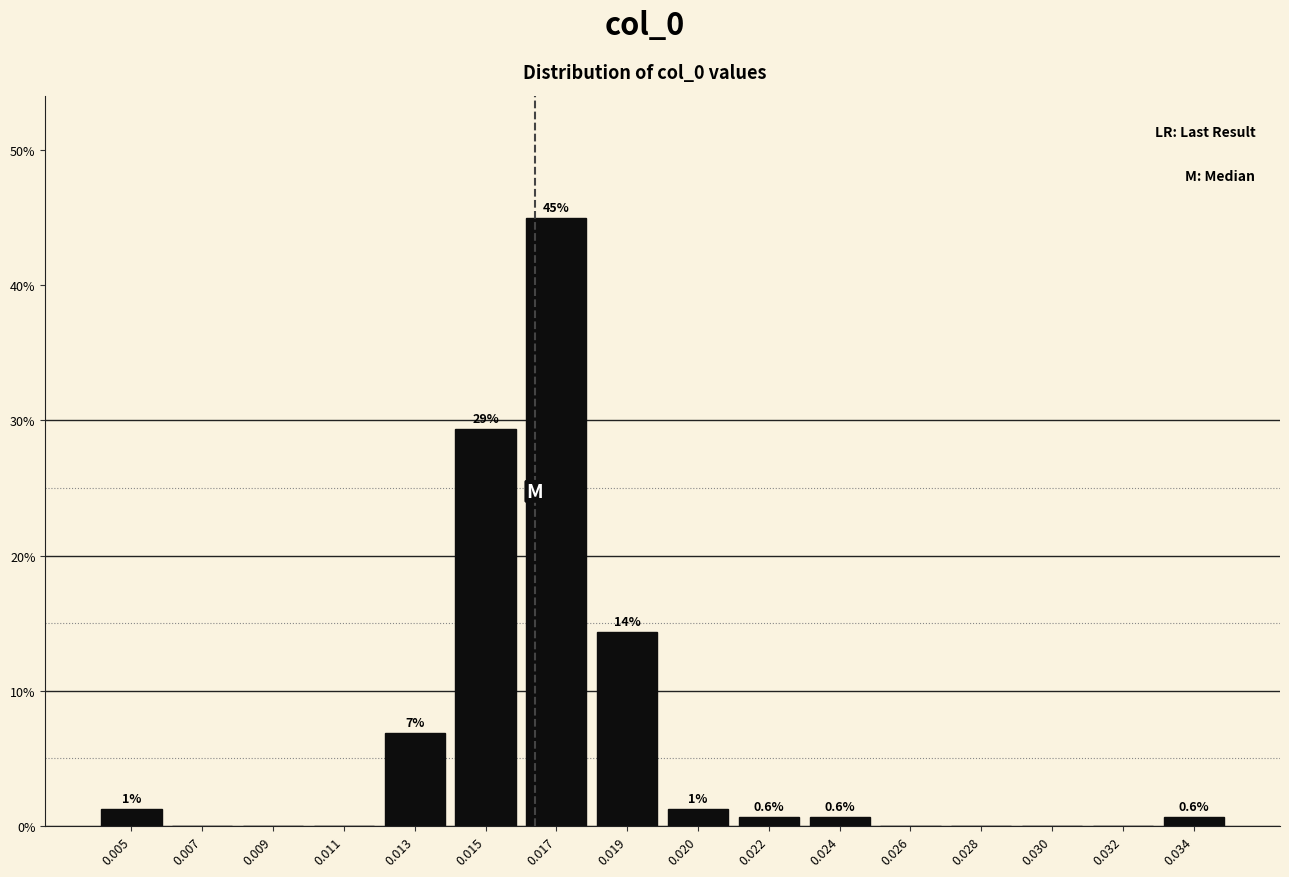

Are the bars horizontal?

No